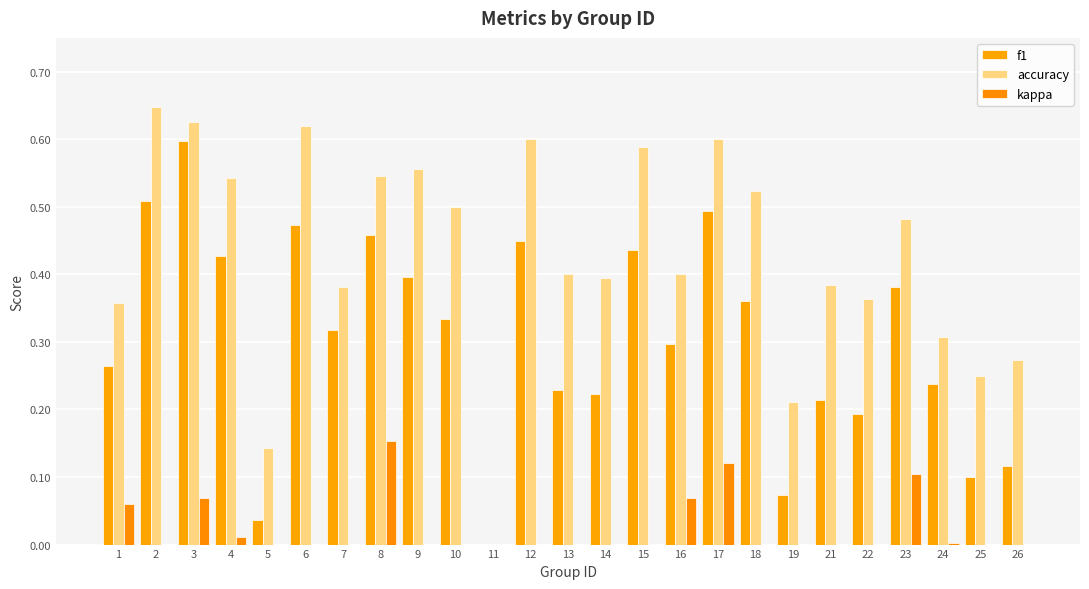

True or false: f1 has a value of 0.5 at 8.

True